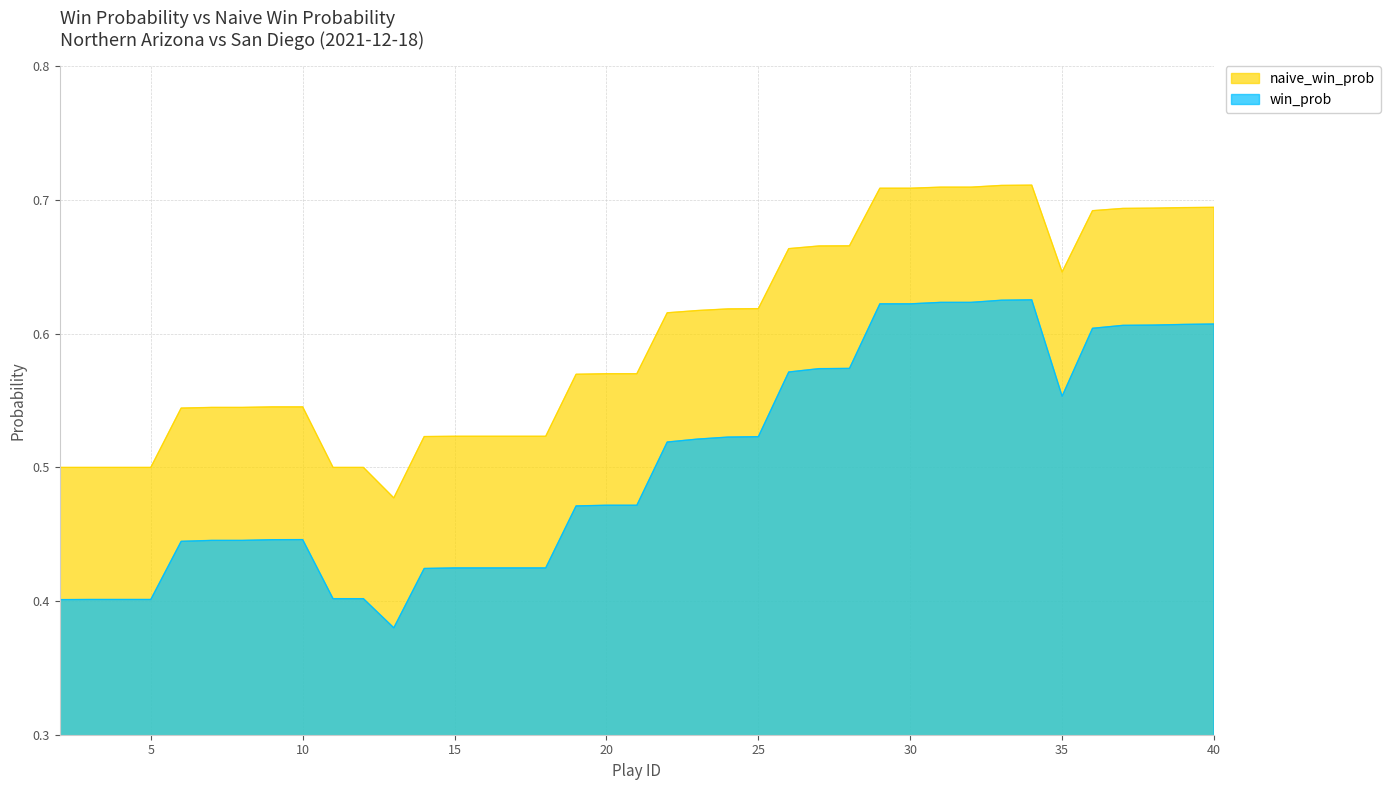

Reading left to right, list all the values displayed in this chart.

win_prob: 0.4	0.4	0.4	0.4	0.4	0.4	0.4	0.4	0.4	0.4	0.4	0.4	0.4	0.4	0.4	0.4	0.4	0.5	0.5	0.5	0.5	0.5	0.5	0.5	0.6	0.6	0.6	0.6	0.6	0.6	0.6	0.6	0.6	0.6	0.6	0.6	0.6	0.6	0.6
naive_win_prob: 0.5	0.5	0.5	0.5	0.5	0.5	0.5	0.5	0.5	0.5	0.5	0.5	0.5	0.5	0.5	0.5	0.5	0.6	0.6	0.6	0.6	0.6	0.6	0.6	0.7	0.7	0.7	0.7	0.7	0.7	0.7	0.7	0.7	0.6	0.7	0.7	0.7	0.7	0.7